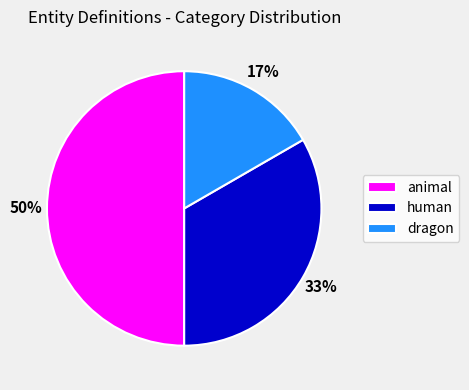

To the nearest percent, what is the combined percentage of animal and human?

83%